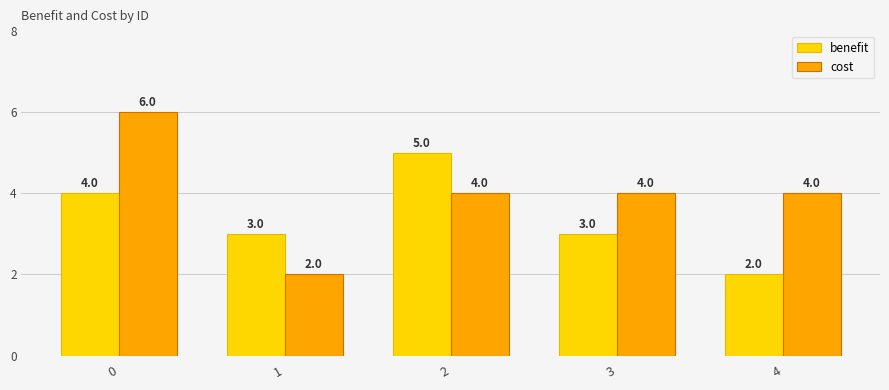

The value of cost at 2 is 6. True or false?

False